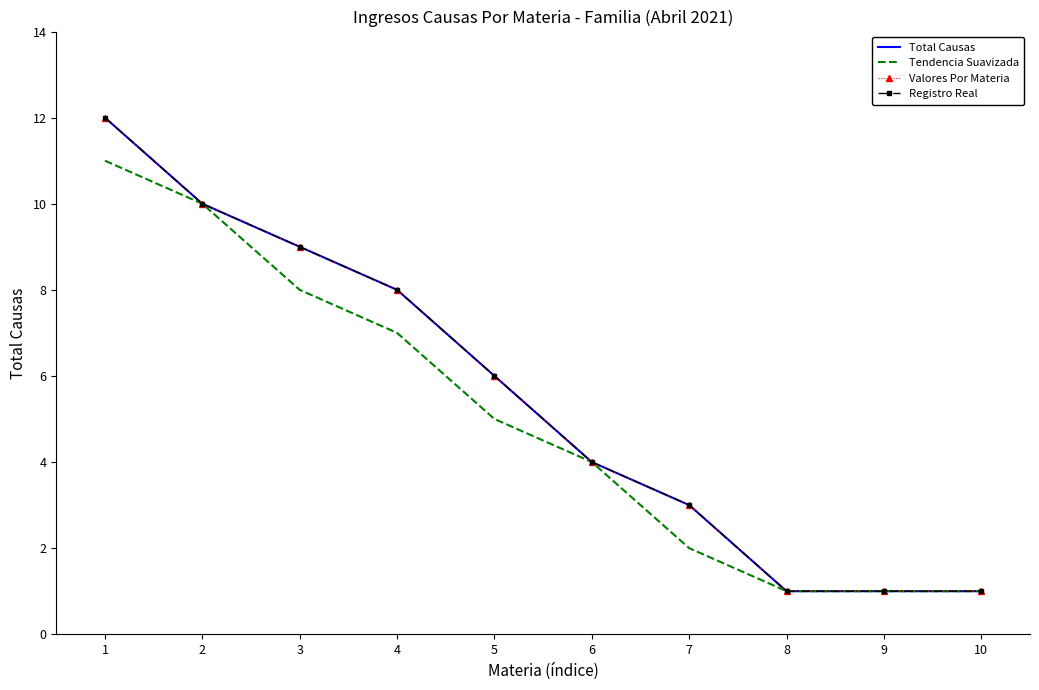

True or false: Registro Real has more than 2 points higher than both neighbors.

False